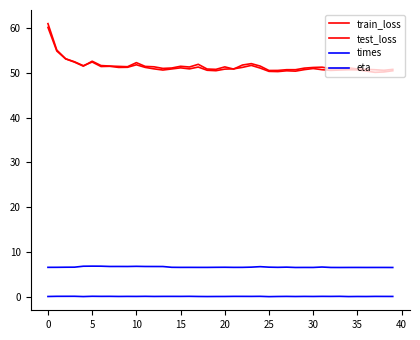

What is the lowest value of the eta series?

0.1